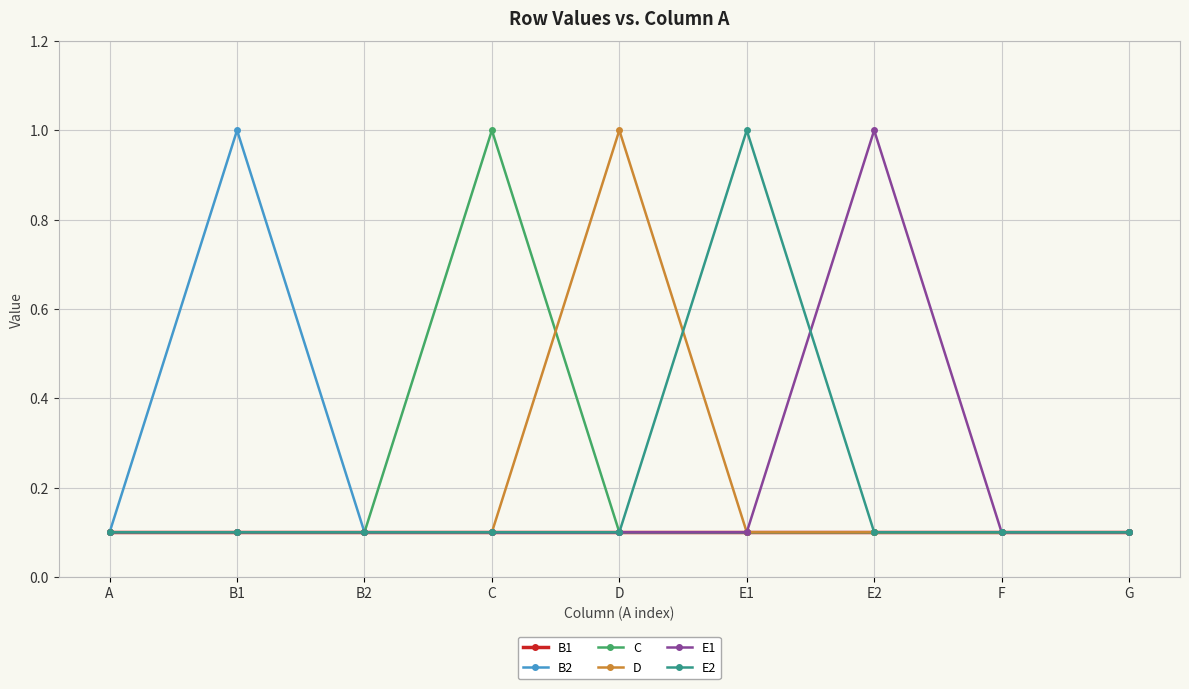

How many lines are shown in the chart?

6